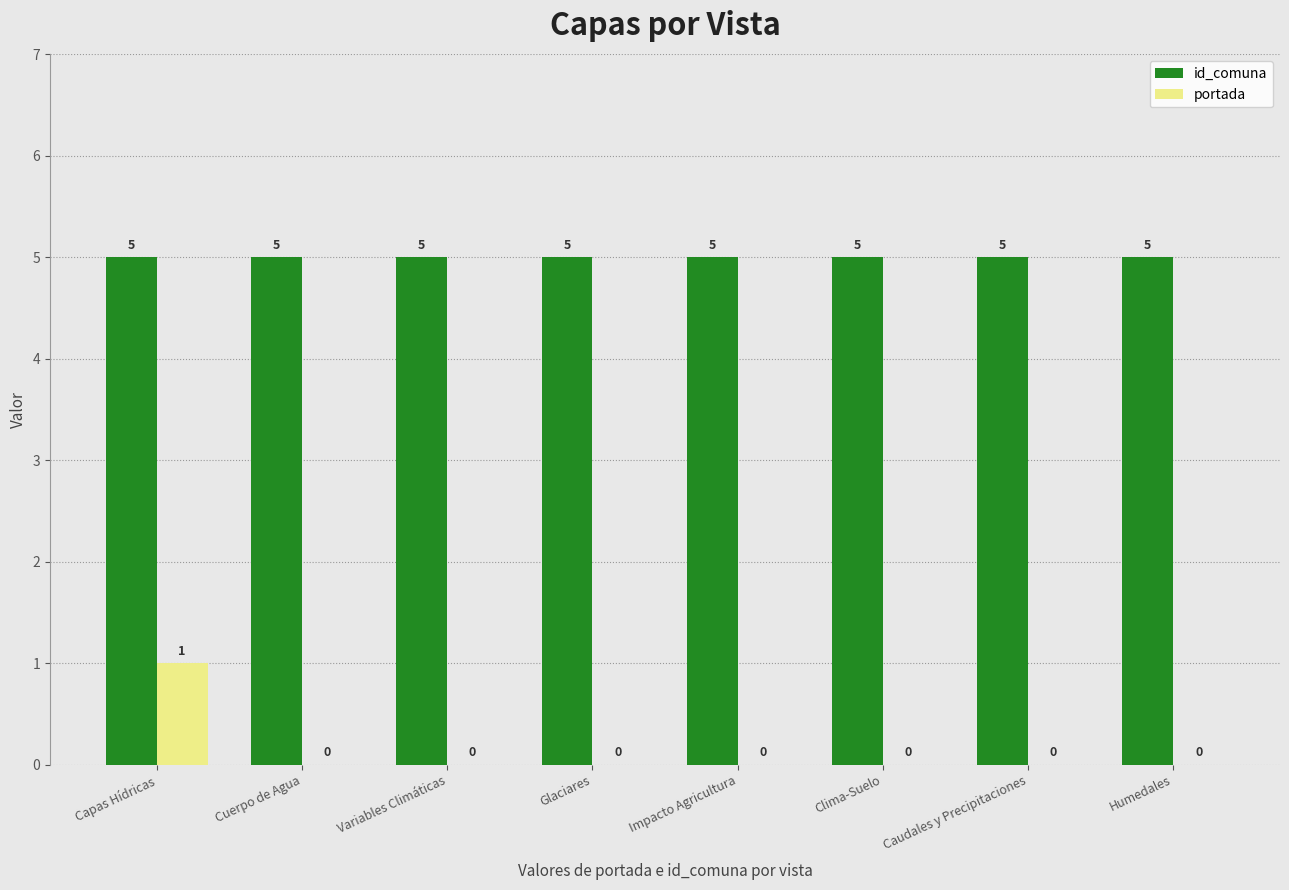

What is the total value across all series at Capas Hídricas?

6